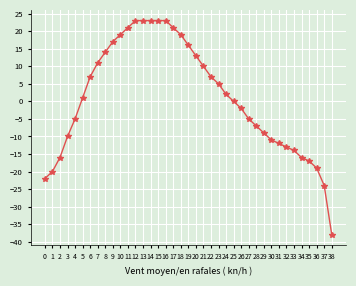

What is the difference between the second highest and second lowest values?

47